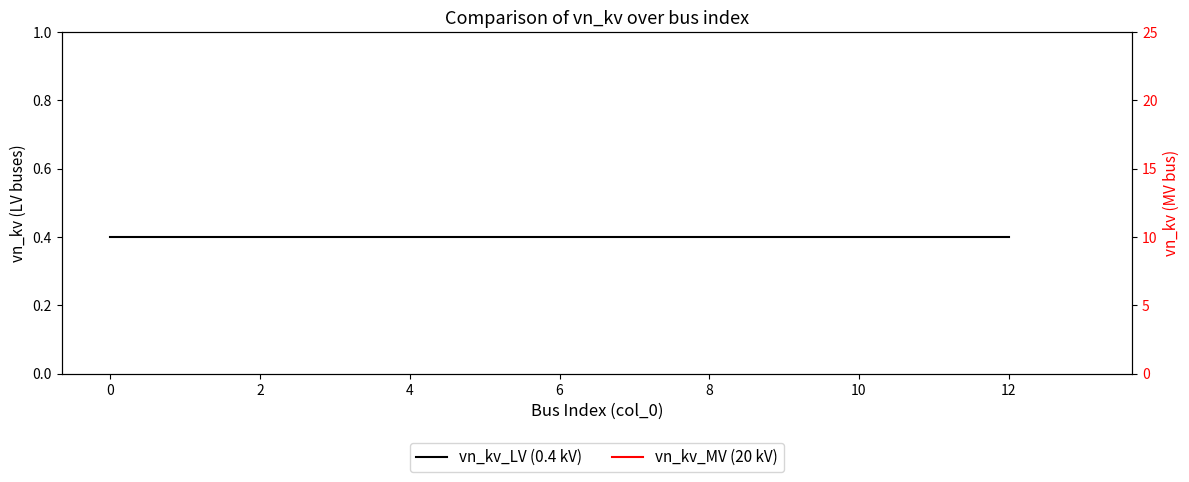

How many lines are shown in the chart?

2